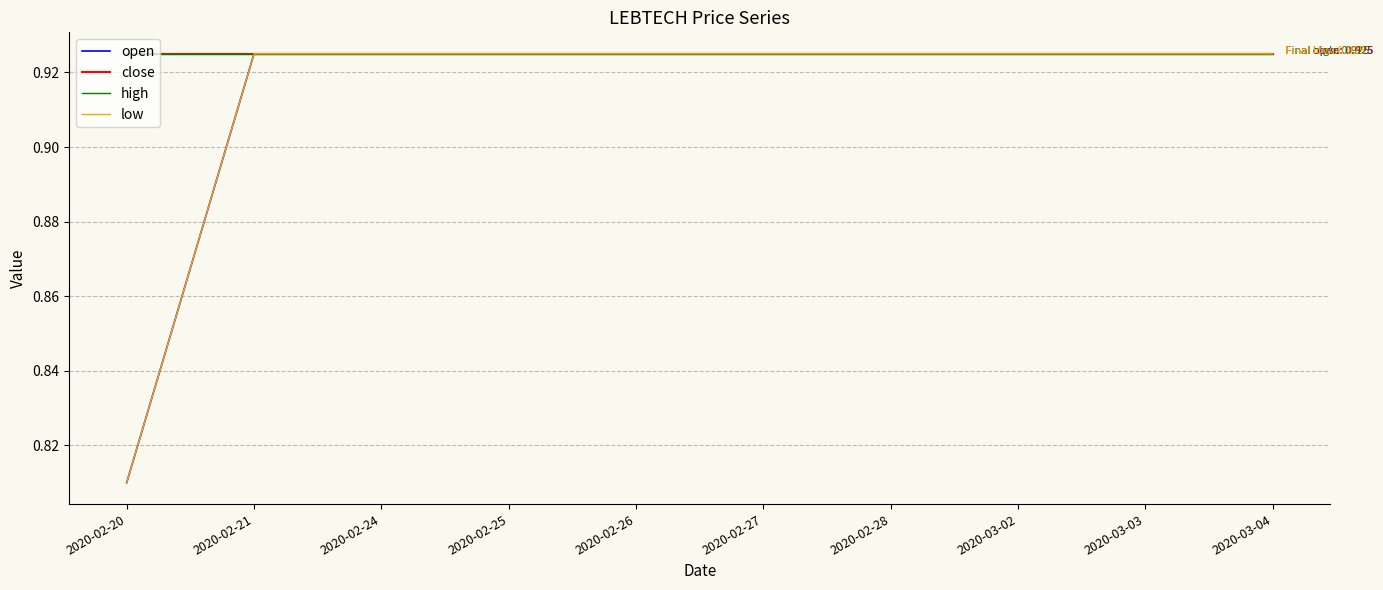

Does the chart display data point markers on the line(s)?

No